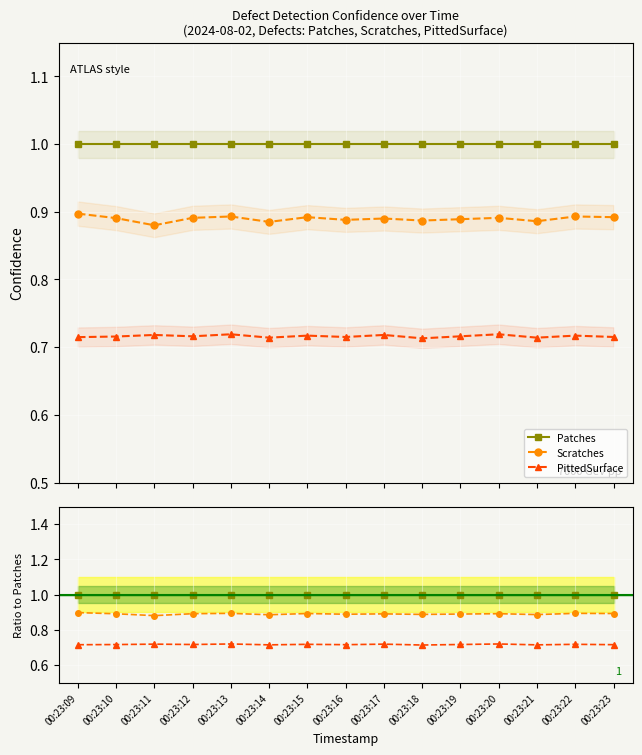

What is the lowest value of the Patches series?

1.0